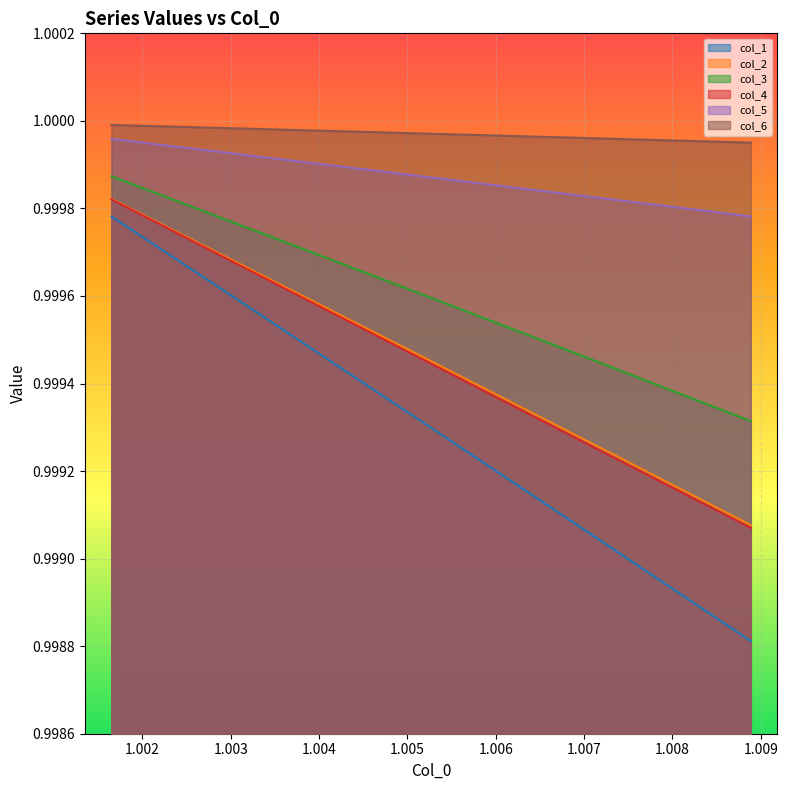

True or false: col_1 and col_4 intersect in this chart.

False